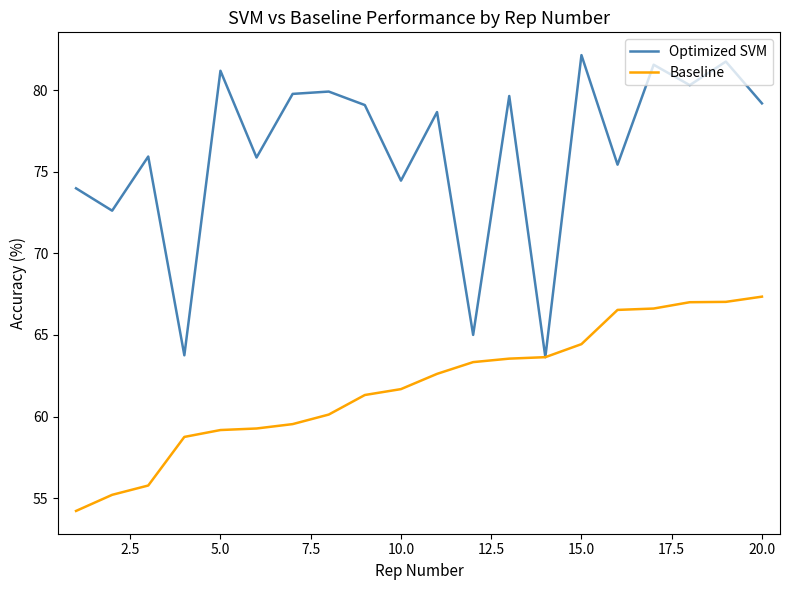

Which series has the widest spread of values?

Optimized SVM